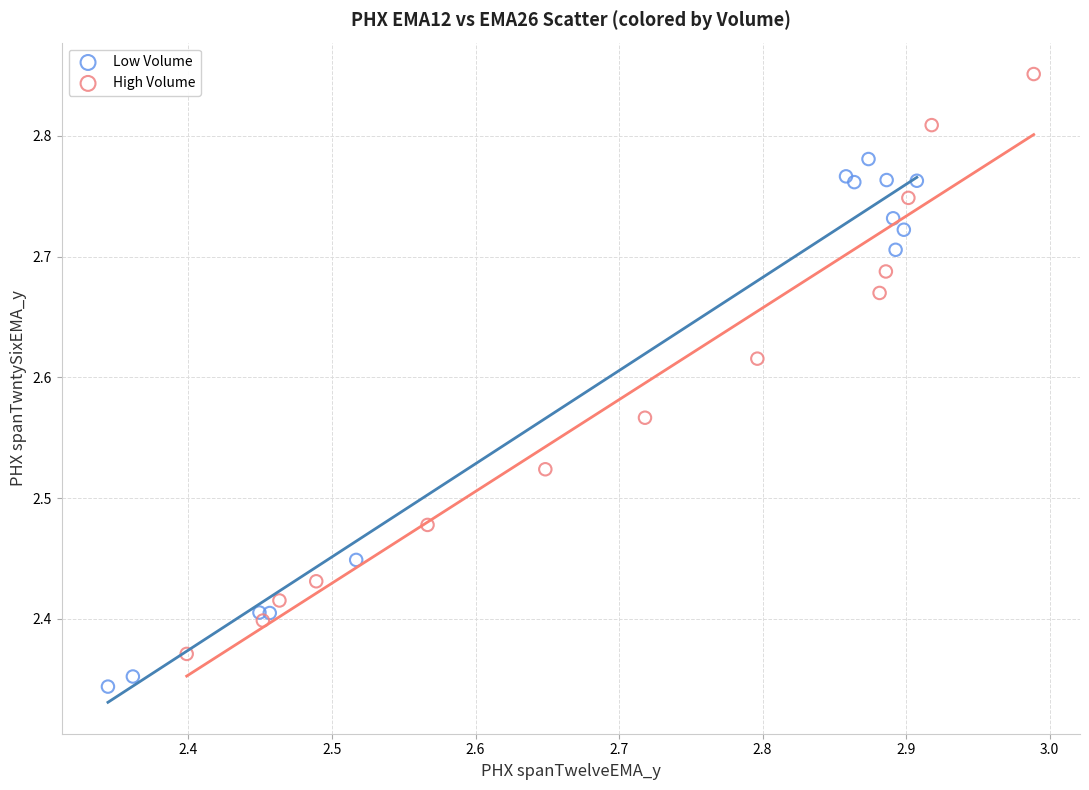

Which series reaches the minimum Y coordinate?

Low Volume